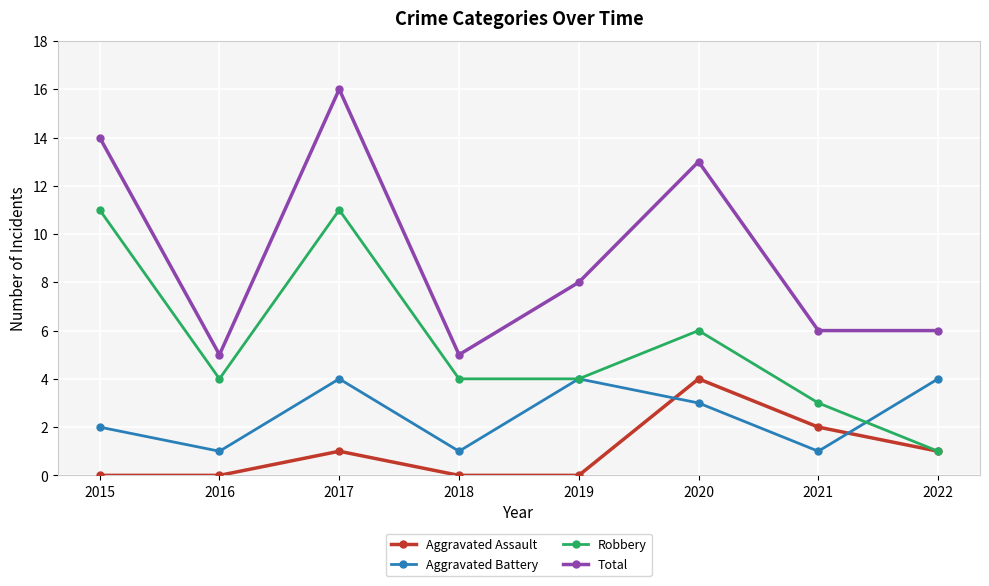

Count the number of data series in this chart.

4